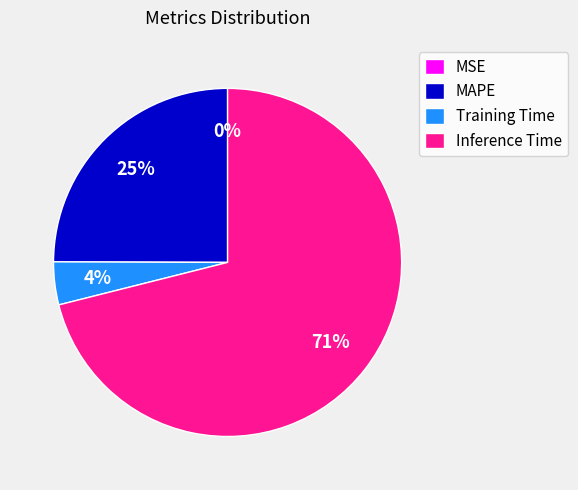

To the nearest percent, what is the difference between the largest and smallest slice percentages?

71%